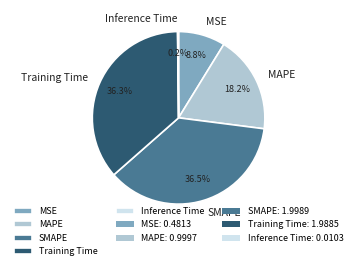

To the nearest percent, what percentage of the pie is Training Time?

36%